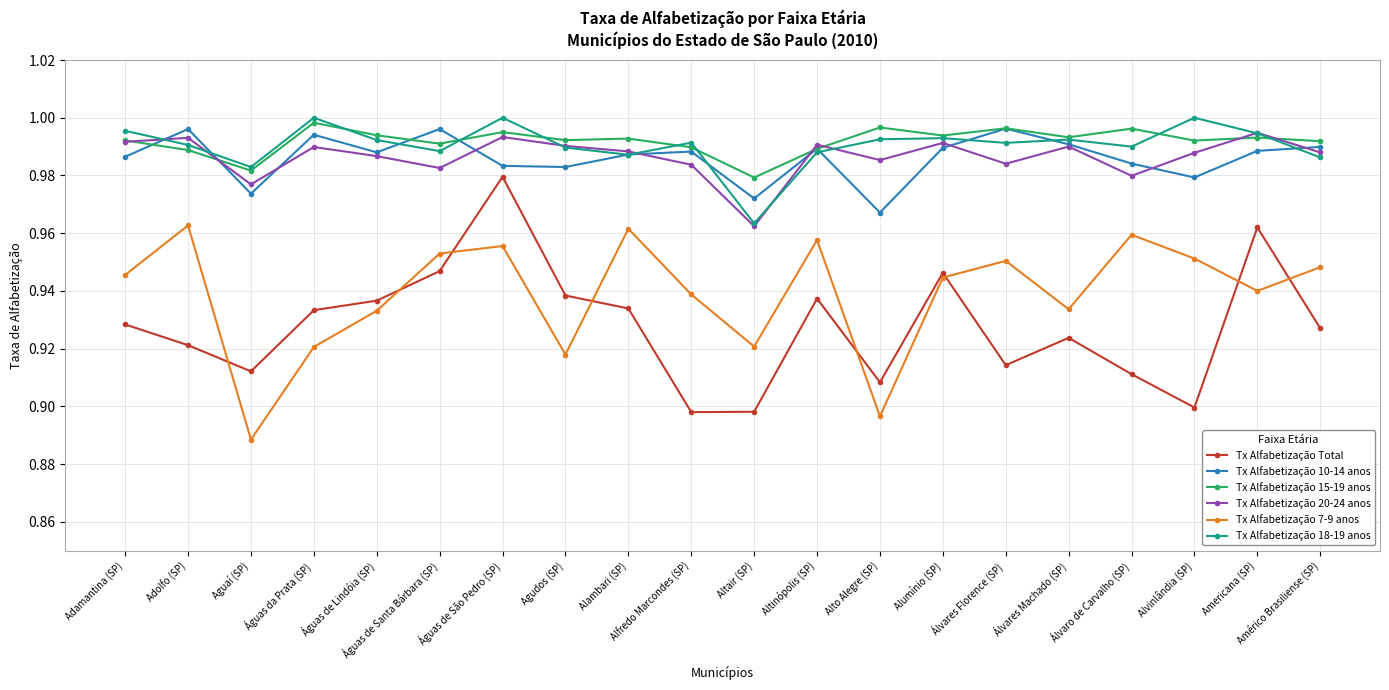

What is the label of the 17th point from the right?

Águas da Prata (SP)